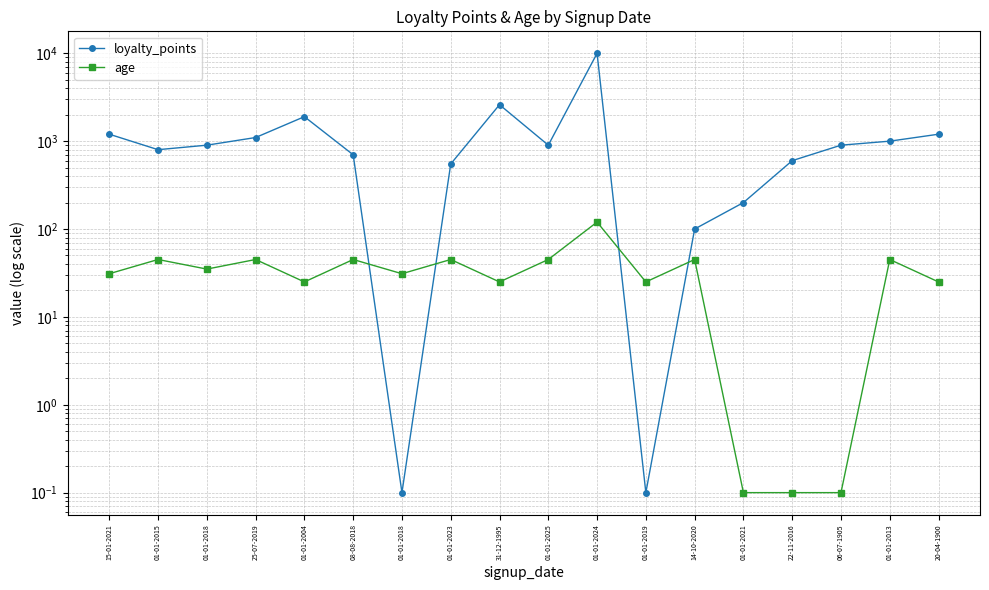

Between 01-01-2025 and 01-01-2024, which is larger?

01-01-2024